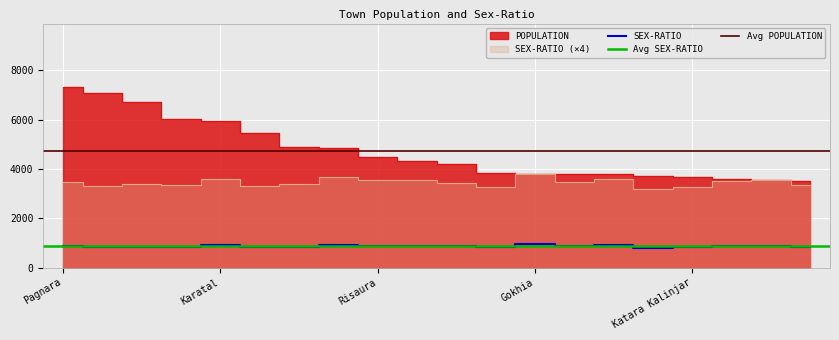

Which category has the lowest value in the SEX-RATIO series?

Malehra Niwada